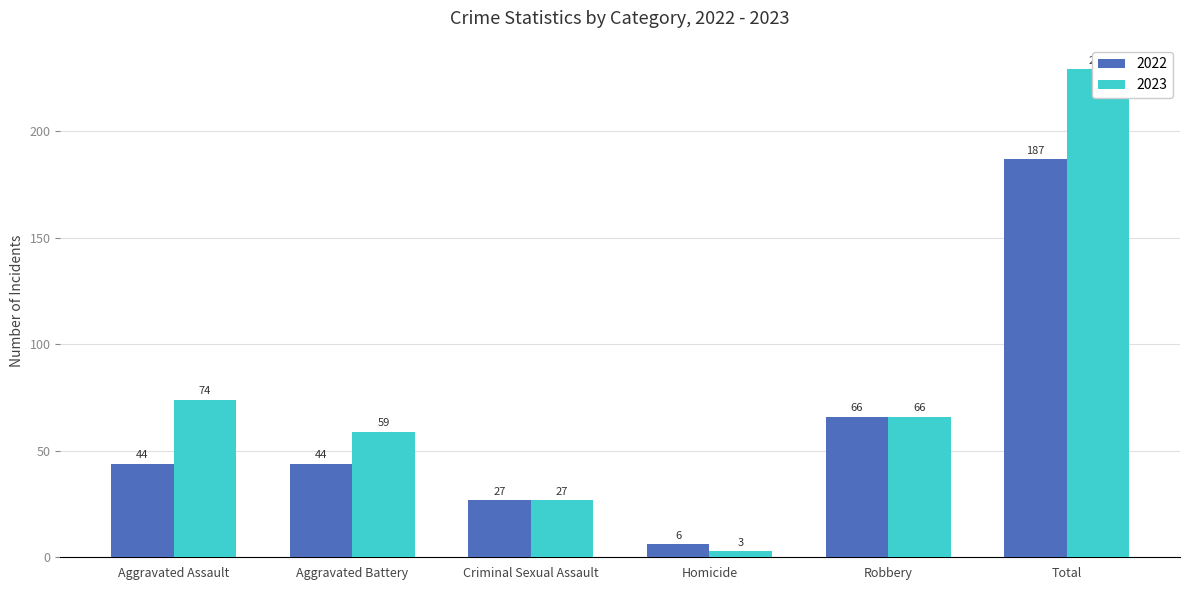

The value of 2022 at Criminal Sexual Assault is 48. True or false?

False